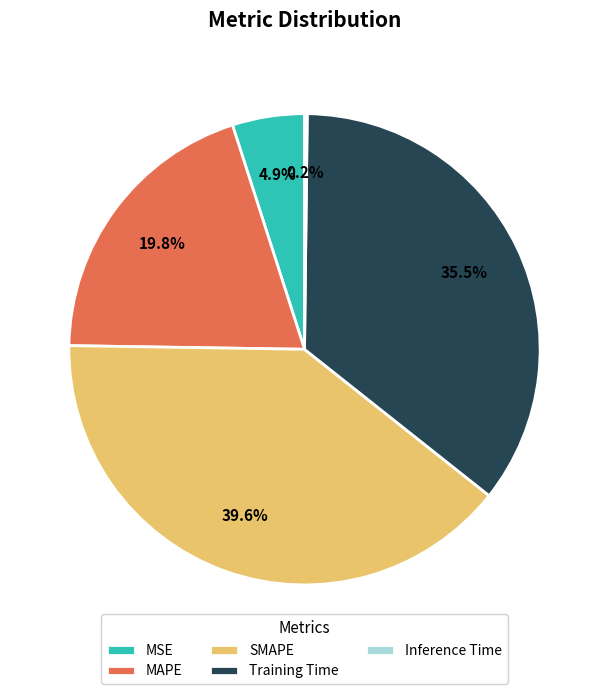

Between MSE and SMAPE, which is larger?

SMAPE